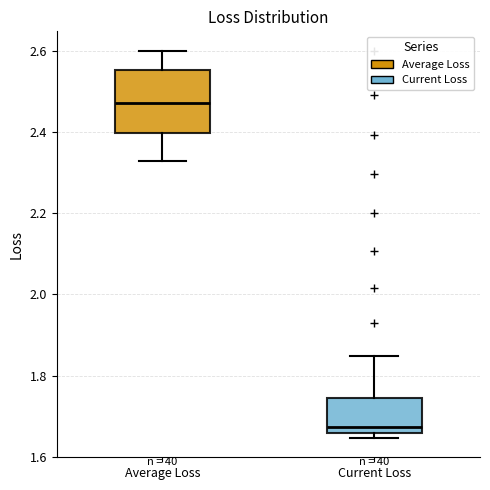

Which box's median line is the lowest?

Current Loss